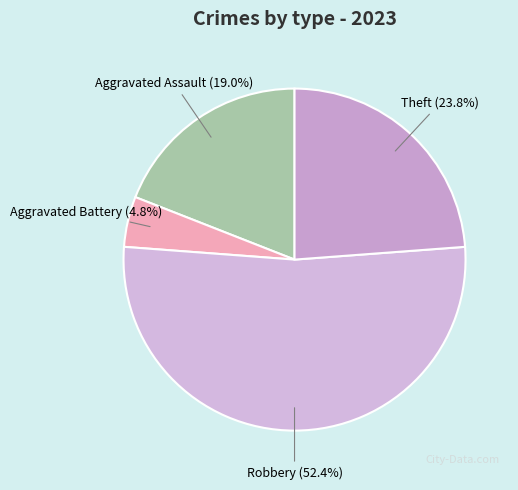

Which category has the biggest portion of the pie?

Robbery